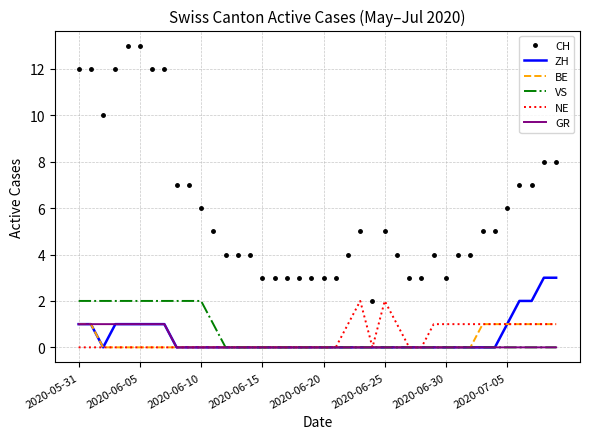

True or false: CH and VS intersect in this chart.

False